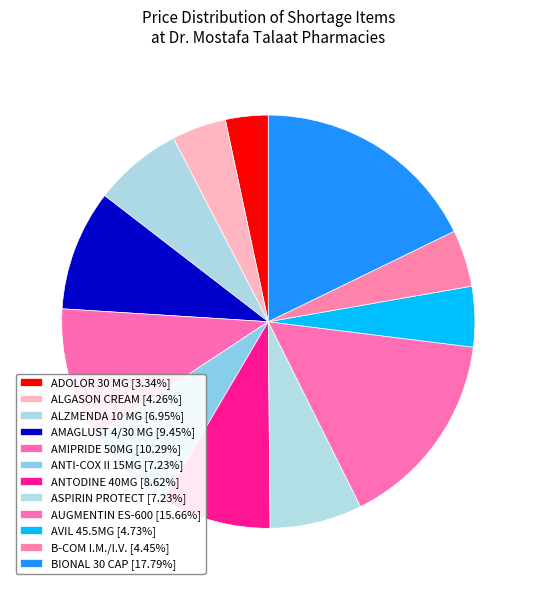

Count the number of slices in the pie.

12